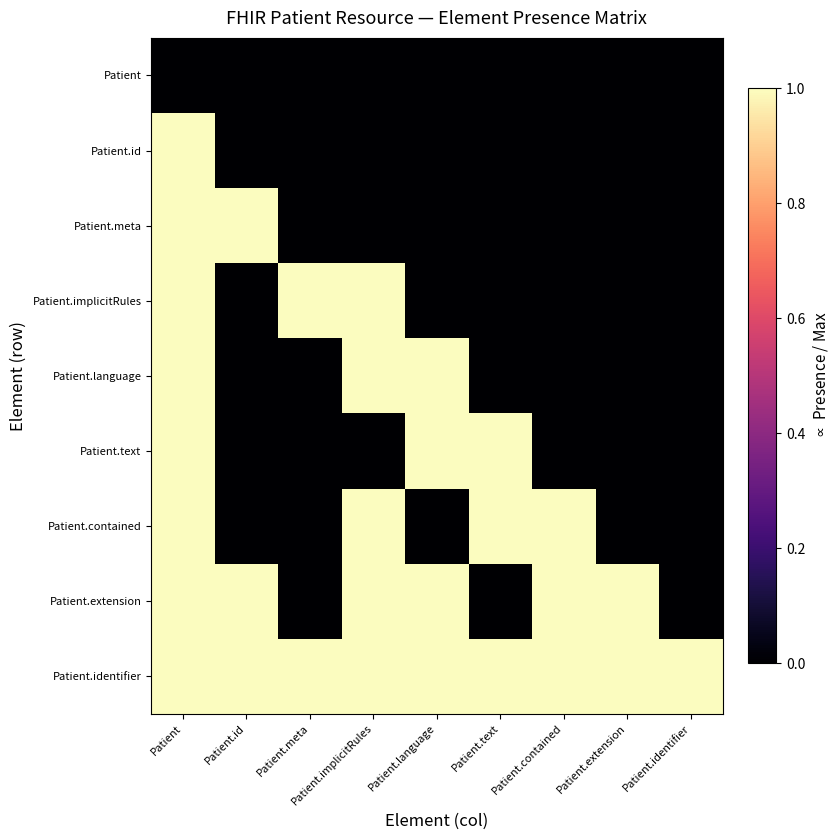

Which has a higher value, Patient.extension or Patient.language?

Patient.extension